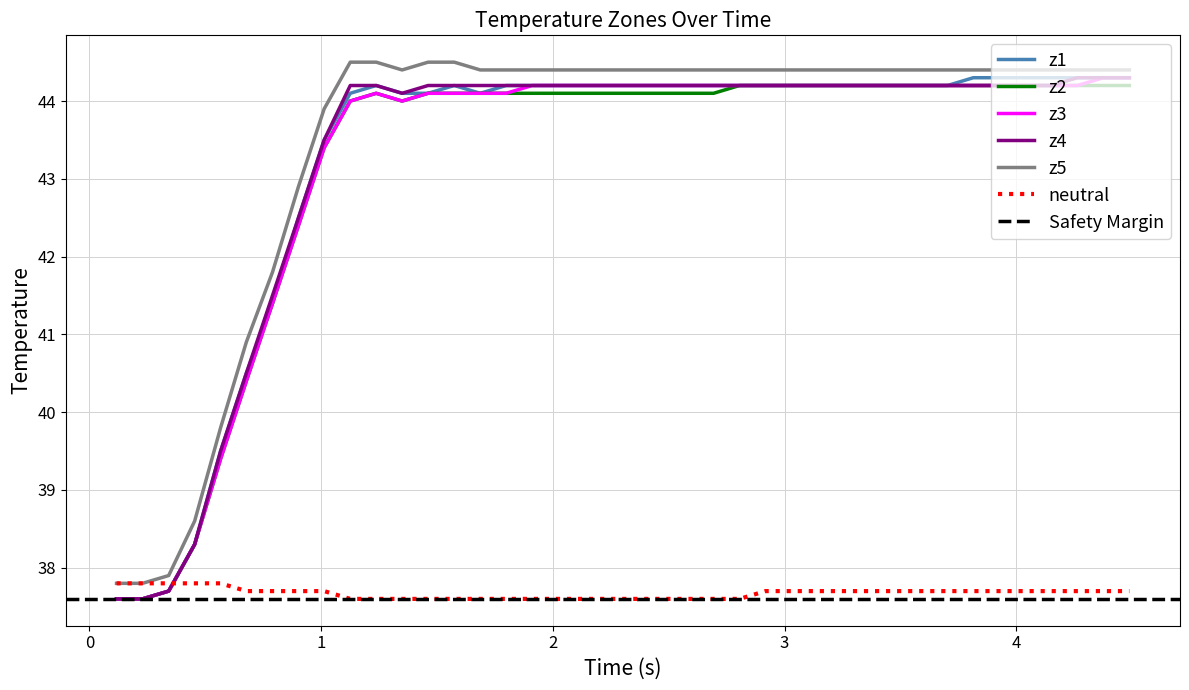

How many interior local peaks does the z1 series have?

2